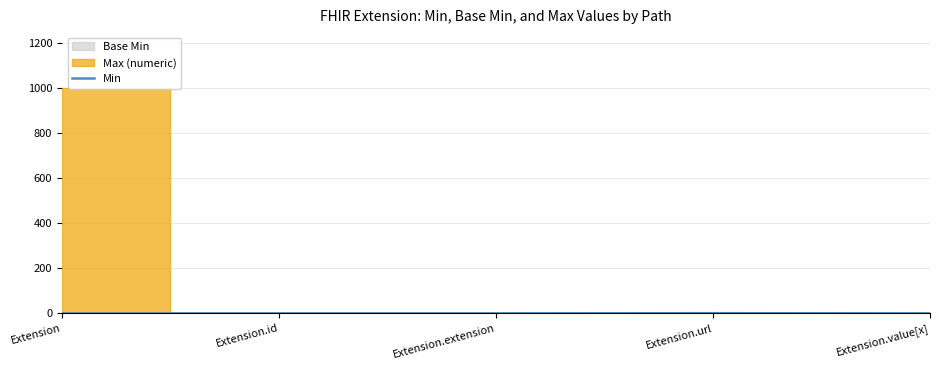

What position from the right is Extension.value[x]?

1